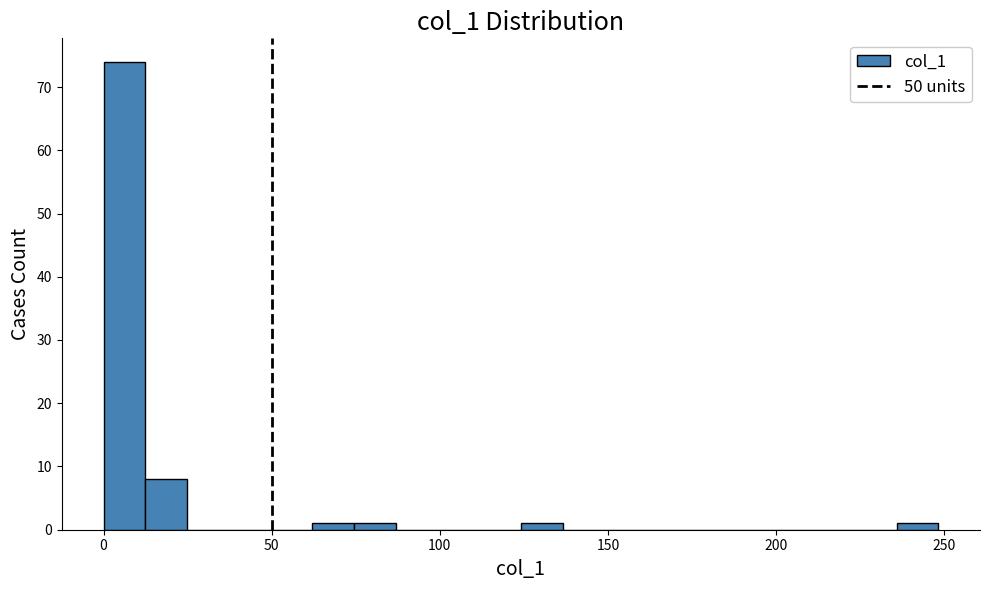

Read against the x-axis, roughly where is the centre of the tallest bar?

5